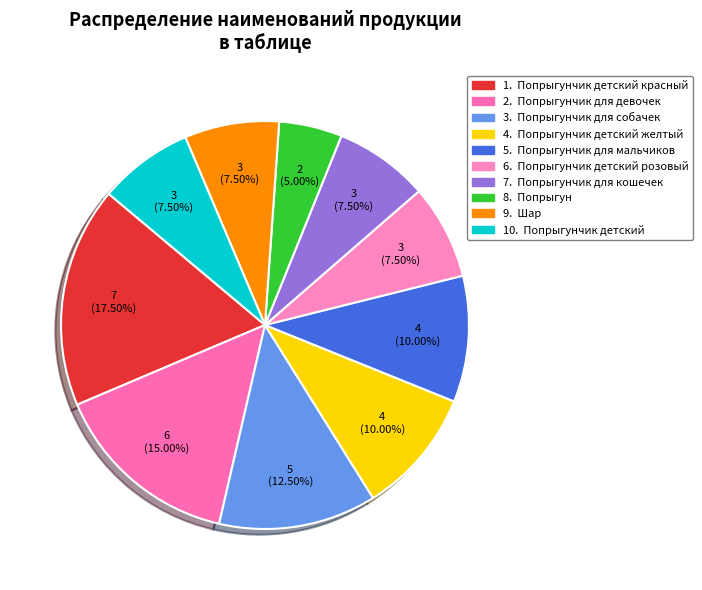

Count the number of slices in the pie.

10